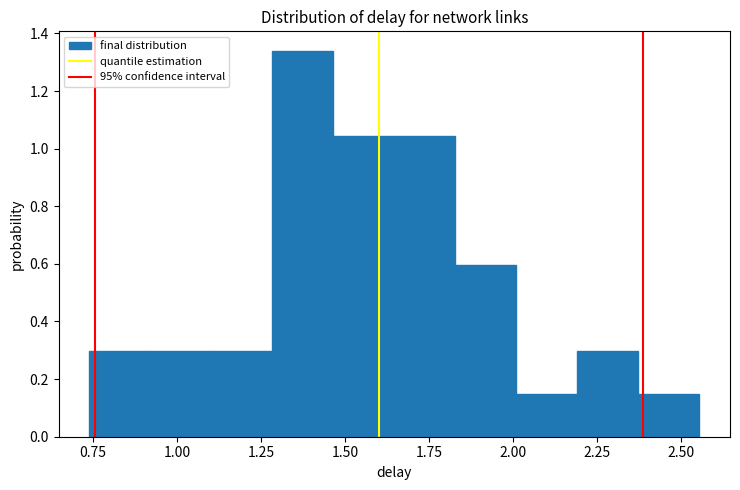

Read against the x-axis, roughly where is the centre of the tallest bar?

1.35